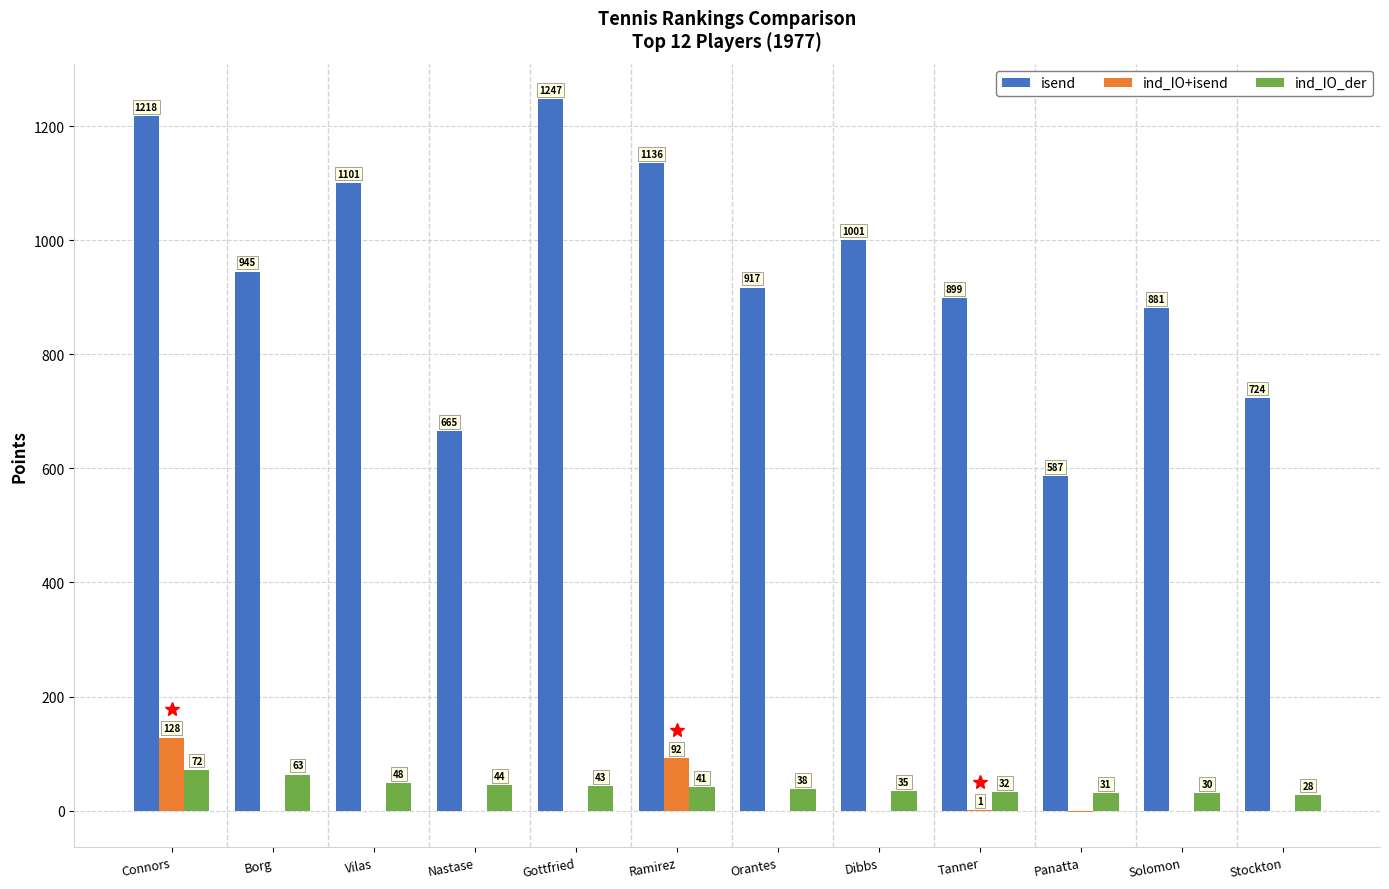

What is the maximum value for isend?

1247.0